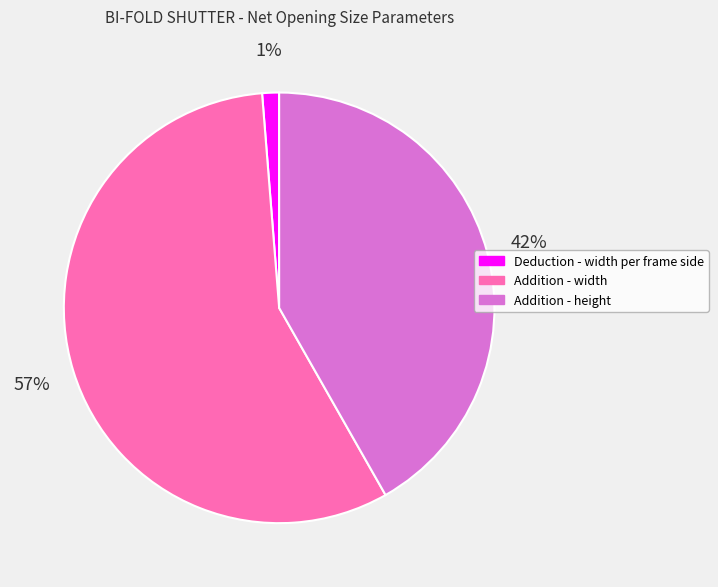

To the nearest percent, what portion does Addition - height represent?

42%